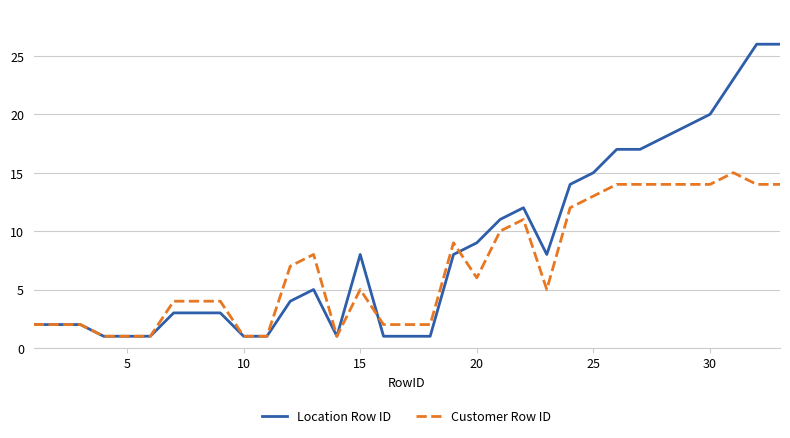

Reading right to left, extract all data points from this chart.

Location Row ID: 26	26	23	20	19	18	17	17	15	14	8	12	11	9	8	1	1	1	8	1	5	4	1	1	3	3	3	1	1	1	2	2	2
Customer Row ID: 14	14	15	14	14	14	14	14	13	12	5	11	10	6	9	2	2	2	5	1	8	7	1	1	4	4	4	1	1	1	2	2	2